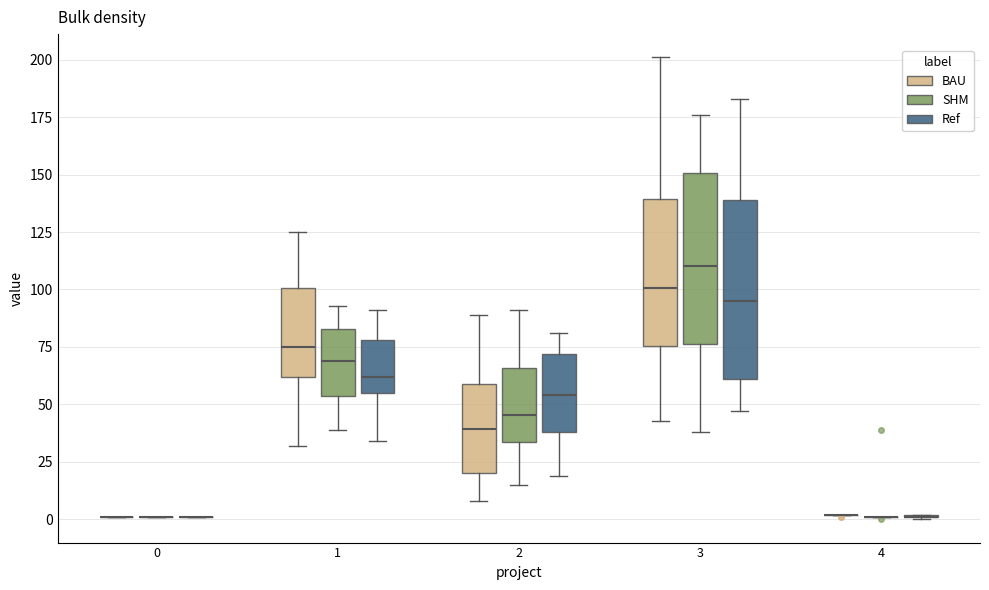

Reading left to right, transcribe this box plot: for each box, give where its median line is, the range the box spans, and where its two whiskers end, as read against the y-axis. The values are not printed on the chart, so give them approximately, as read against the axis.

0 (BAU): box collapsed to a line at 0, whiskers 0 to 0
0 (SHM): box collapsed to a line at 0, whiskers 0 to 0
0 (Ref): box collapsed to a line at 0, whiskers 0 to 0
1 (BAU): median 75, box 60 to 100, whiskers 30 to 125
1 (SHM): median 70, box 55 to 85, whiskers 40 to 95
1 (Ref): median 60, box 55 to 80, whiskers 35 to 90
2 (BAU): median 40, box 20 to 60, whiskers 10 to 90
2 (SHM): median 45, box 35 to 65, whiskers 15 to 90
2 (Ref): median 55, box 40 to 70, whiskers 20 to 80
3 (BAU): median 100, box 75 to 140, whiskers 45 to 200
3 (SHM): median 110, box 75 to 150, whiskers 40 to 175
3 (Ref): median 95, box 60 to 140, whiskers 45 to 185
4 (BAU): box collapsed to a line at 0, whiskers 0 to 0
4 (SHM): box collapsed to a line at 0, whiskers 0 to 0
4 (Ref): box collapsed to a line at 0, whiskers 0 to 0